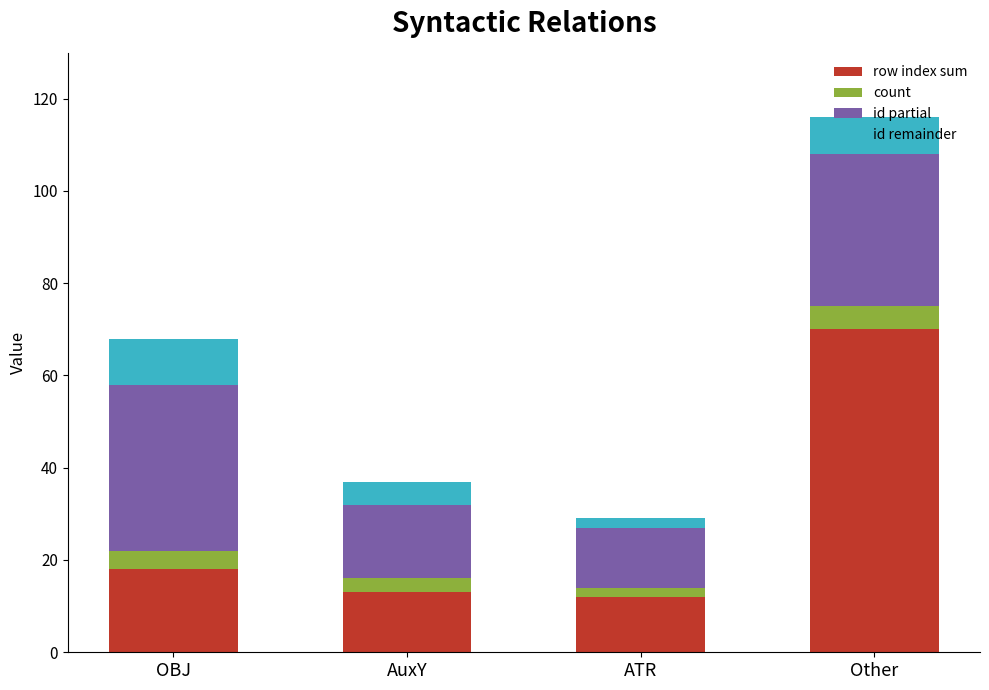

How many bars are there in total?

4